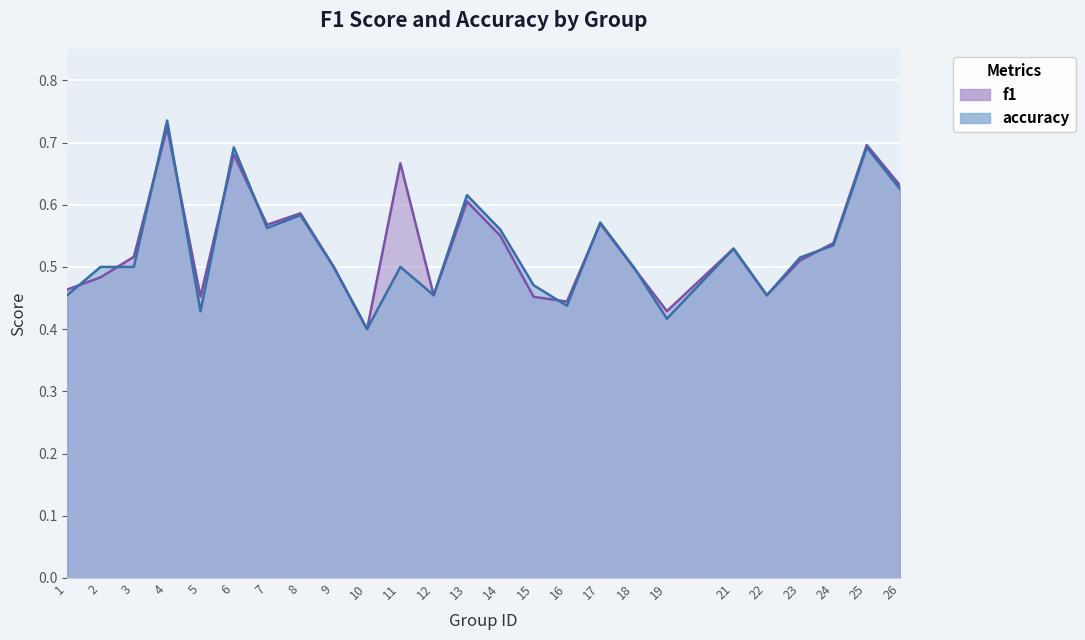

In f1, how many points are higher than both neighbors (excluding endpoints)?

8